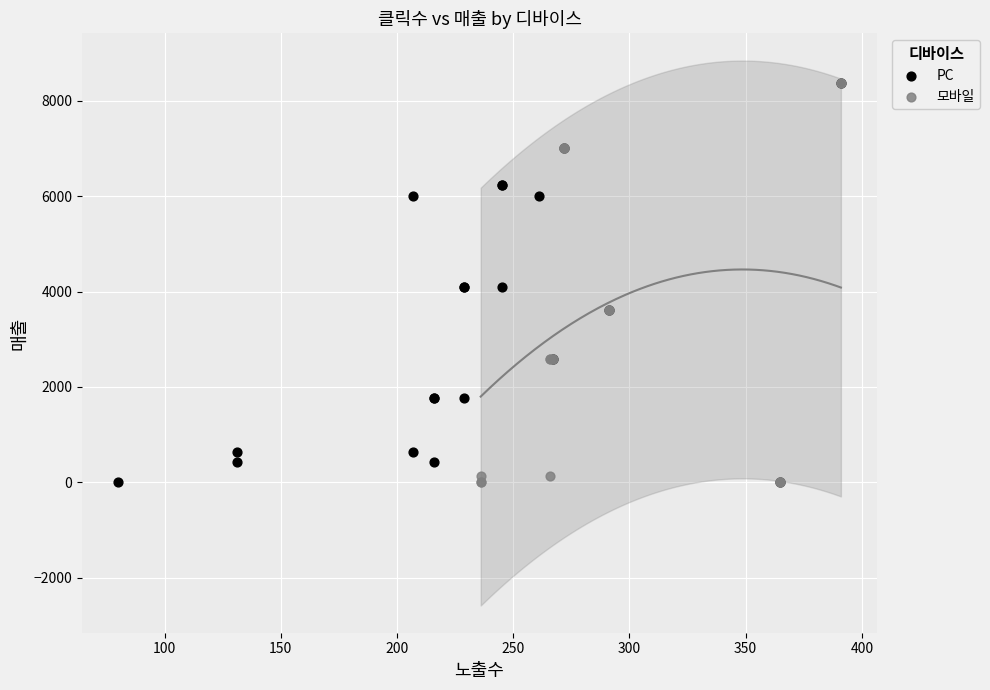

What are all the series names shown in the legend?

PC, 모바일